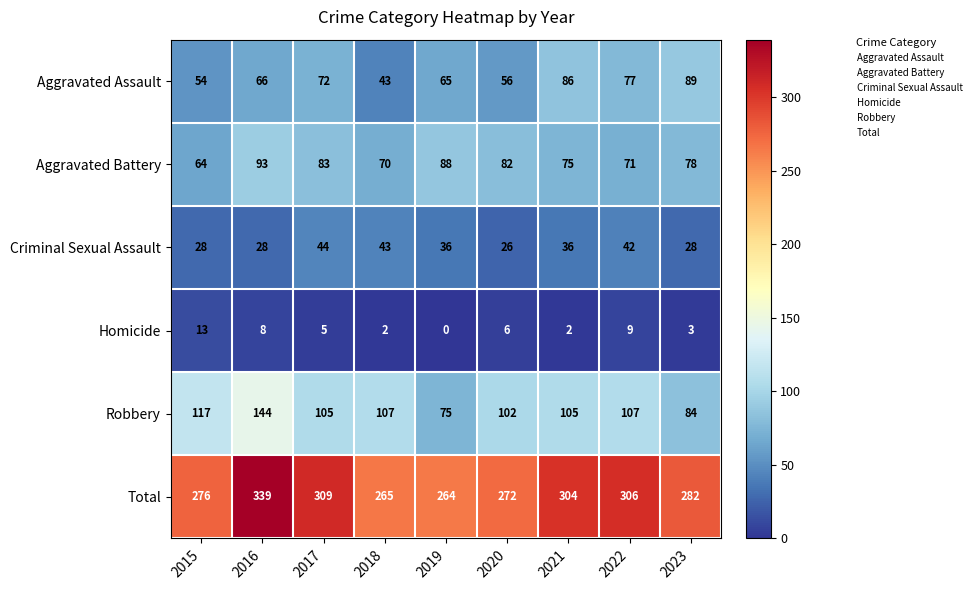

What is the maximum value for Criminal Sexual Assault?

44